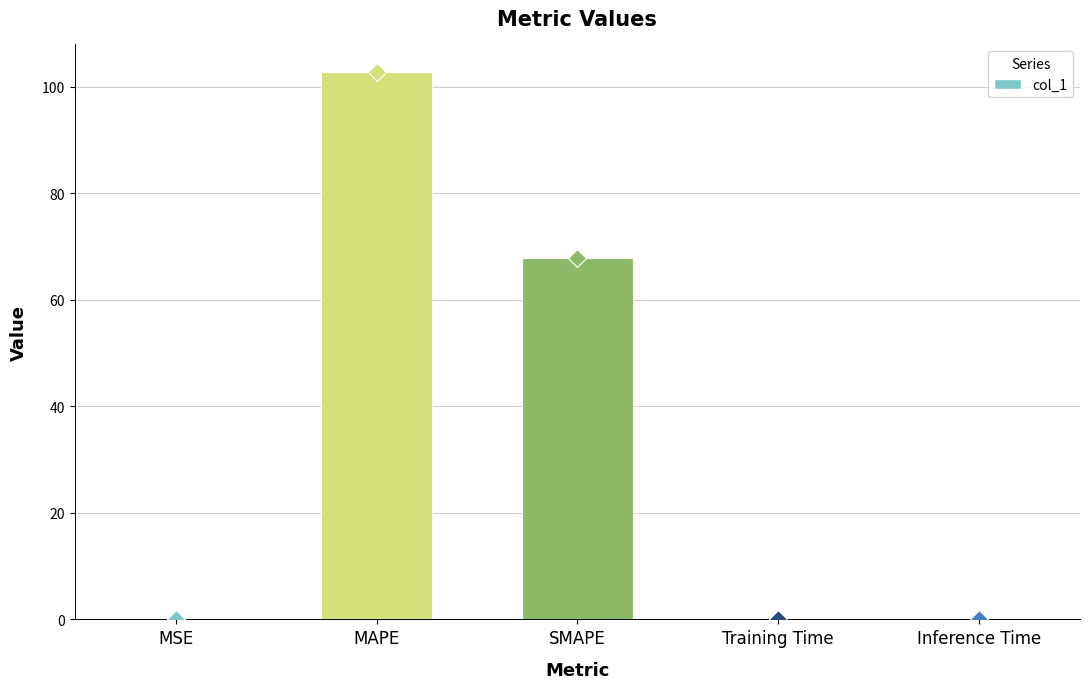

Between MSE and SMAPE, which is larger?

SMAPE